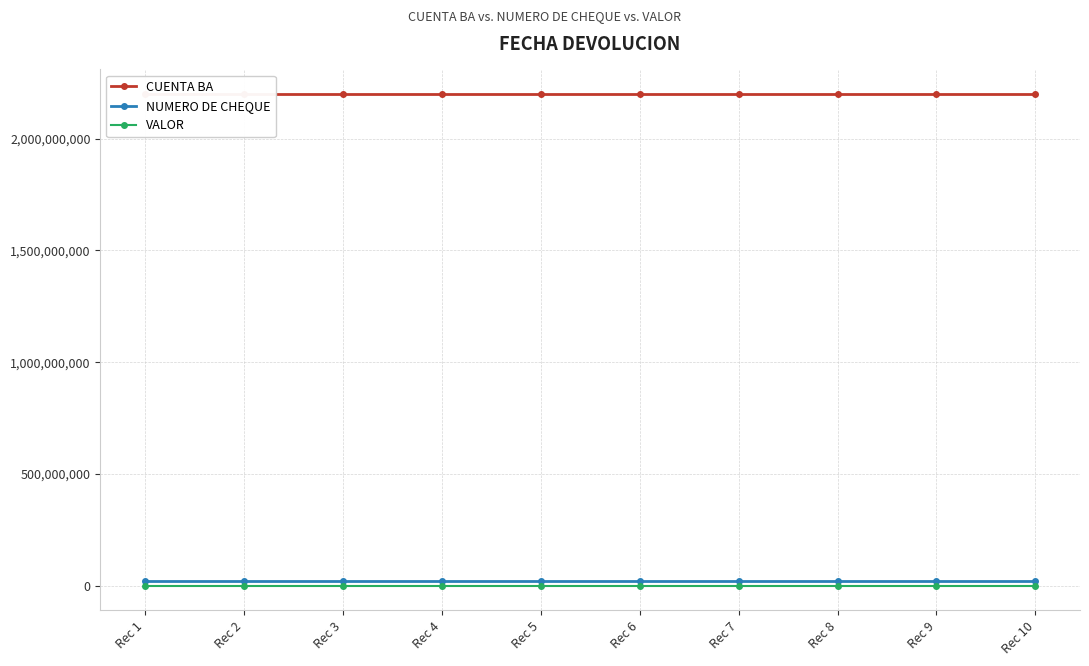

What is the lowest value of the NUMERO DE CHEQUE series?

23232344